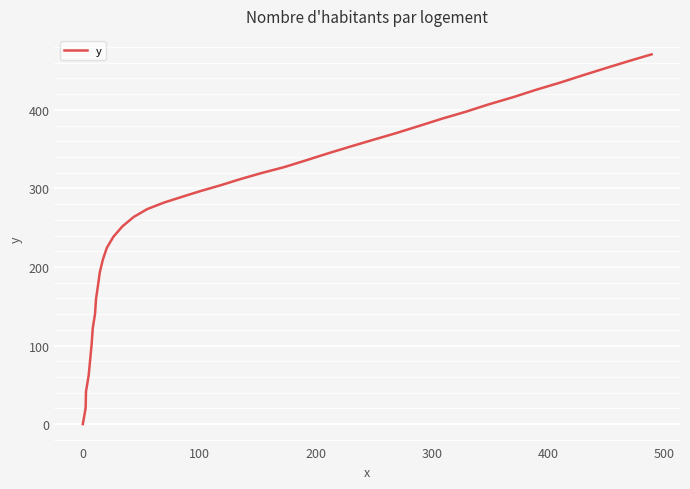

What is the greatest value displayed?

470.7